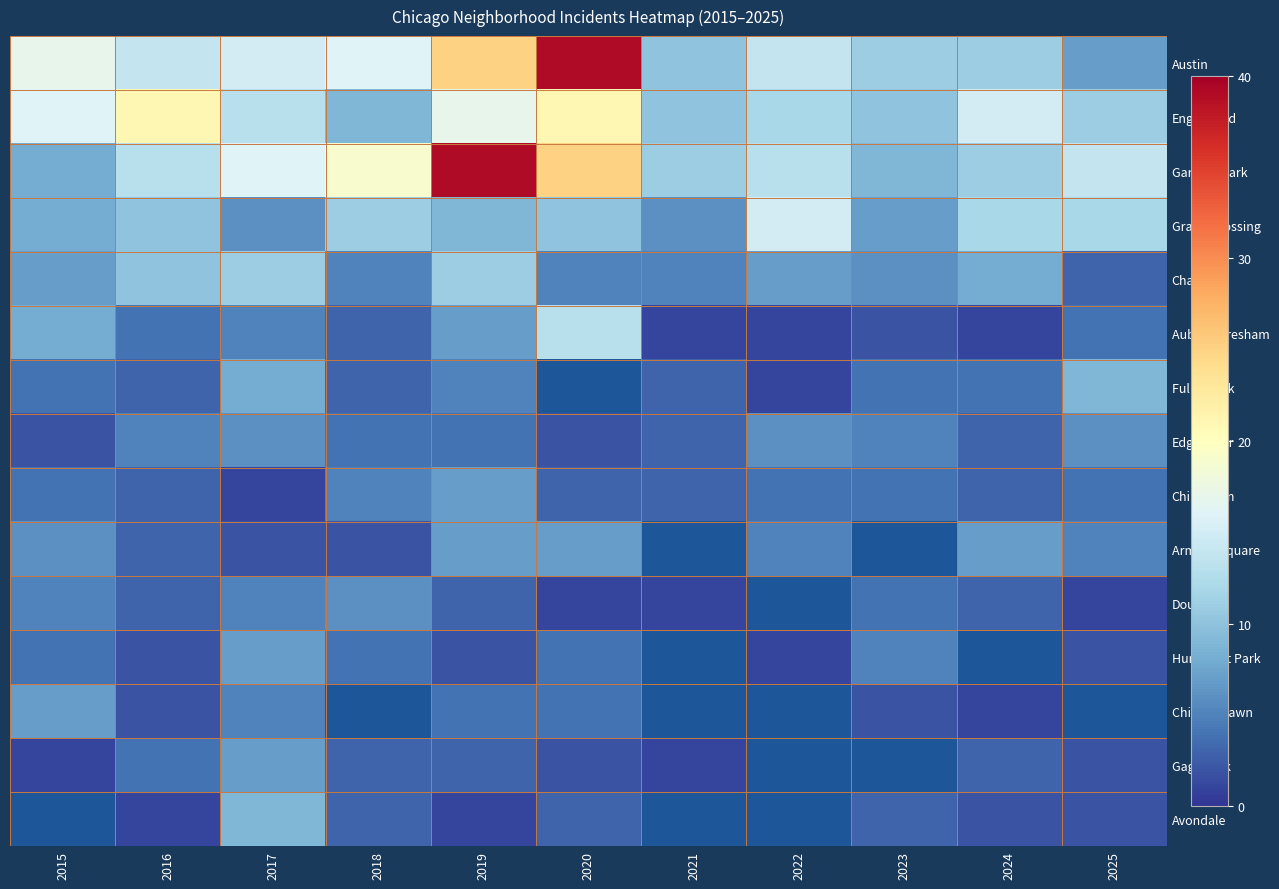

How many data points does each series have?

11